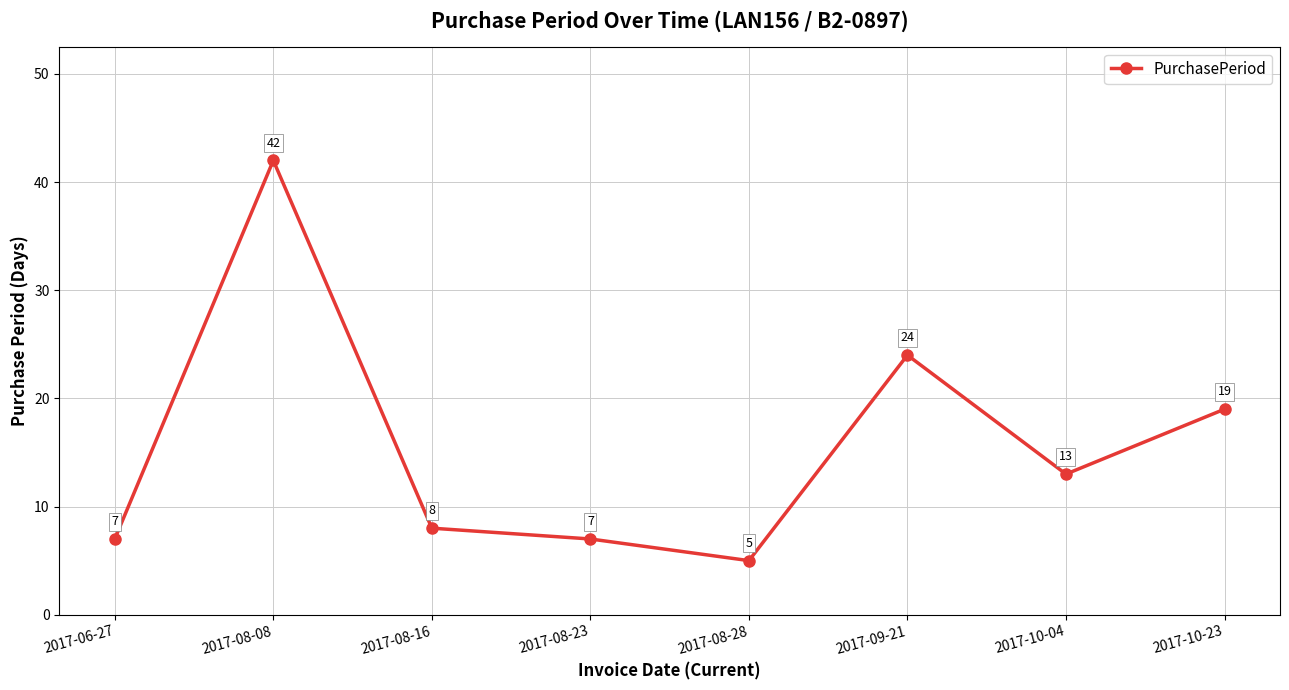

What is the label of the 1st point from the right?

2017-10-23